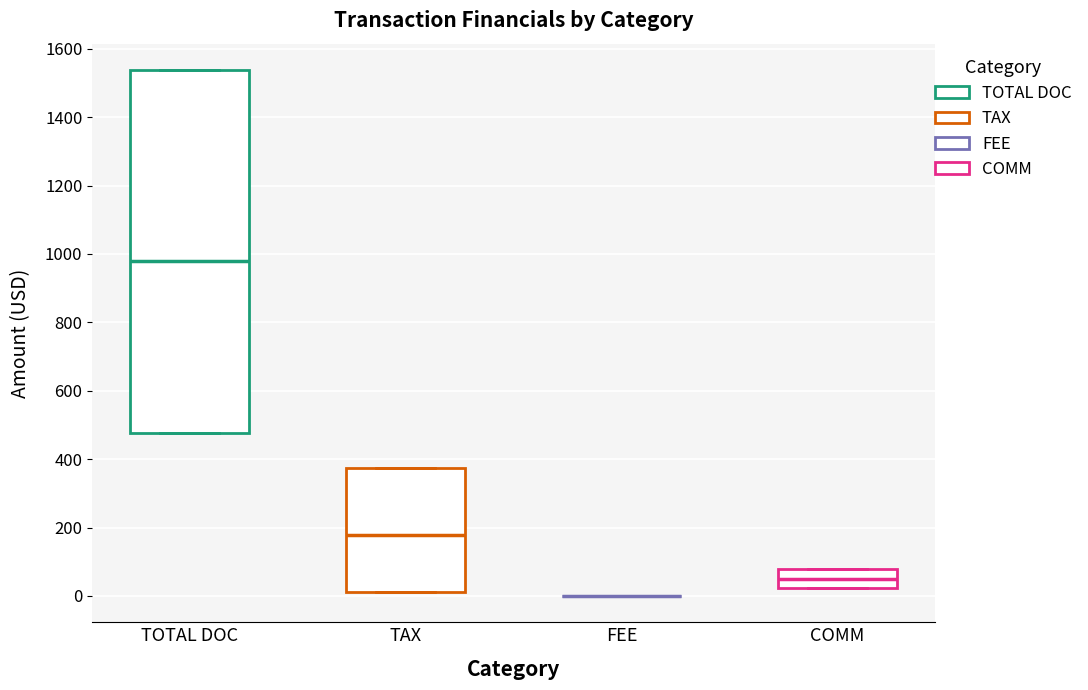

Reading left to right, transcribe this box plot: for each box, give where its median line is, the range the box spans, and where its two whiskers end, as read against the y-axis. The values are not printed on the chart, so give them approximately, as read against the axis.

TOTAL DOC: median 980, box 480 to 1540, whiskers 480 to 1540
TAX: median 180, box 20 to 380, whiskers 20 to 380
FEE: box collapsed to a line at 0, whiskers 0 to 0
COMM: median 40, box 20 to 80, whiskers 20 to 80